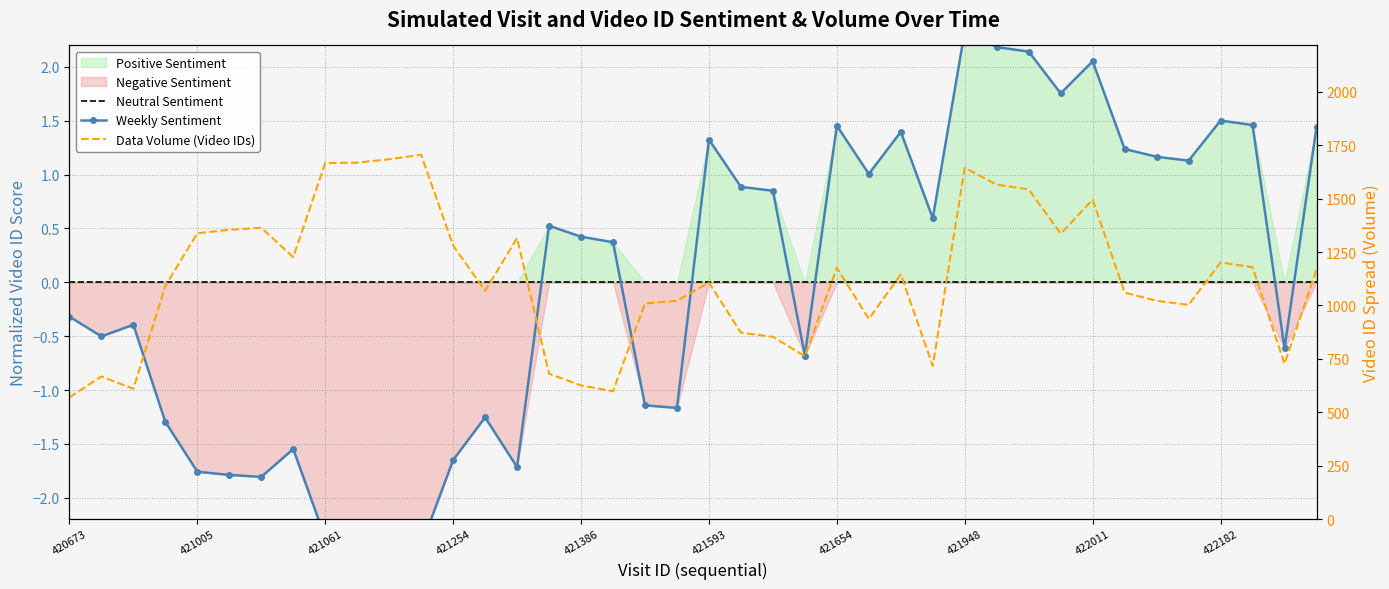

What is the label of the 39th point from the left?

38